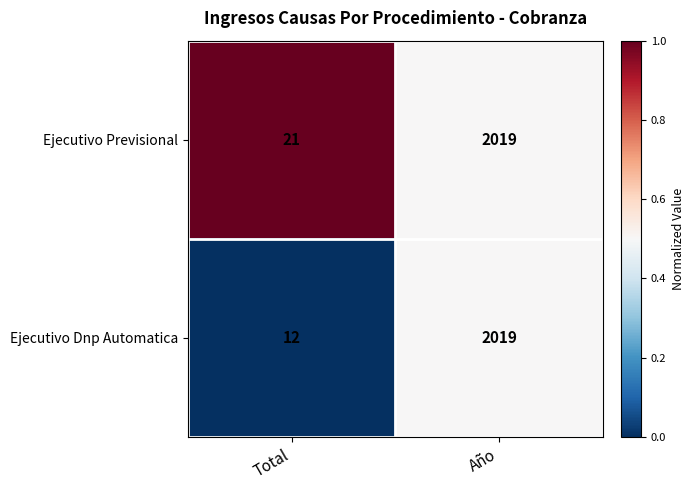

Reading left to right, list all the values displayed in this chart.

Ejecutivo Previsional: 21	2019
Ejecutivo Dnp Automatica: 12	2019